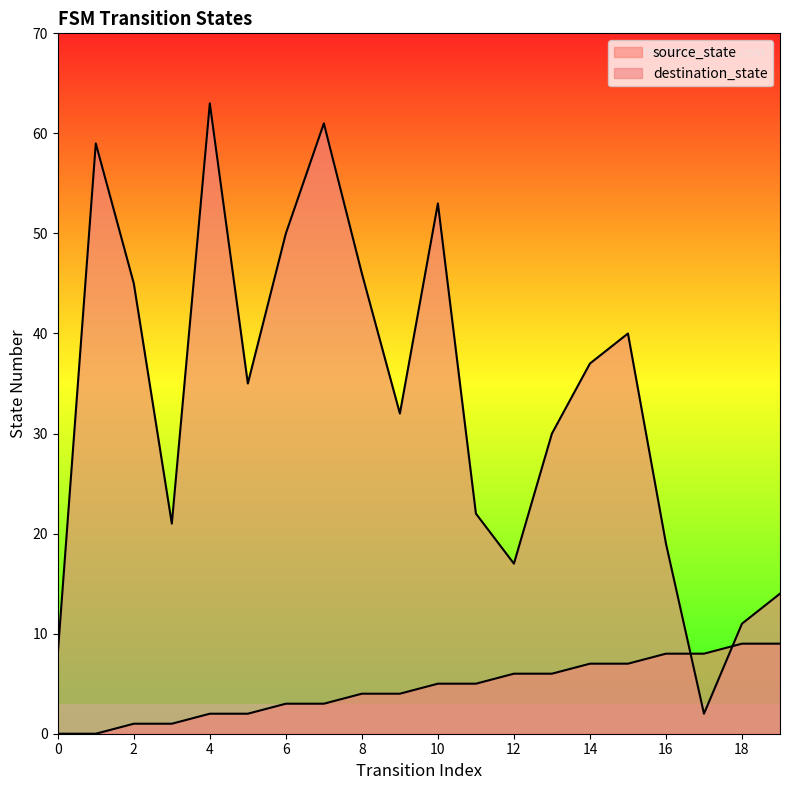

After their last crossing, which series has the higher values: source_state or destination_state?

destination_state